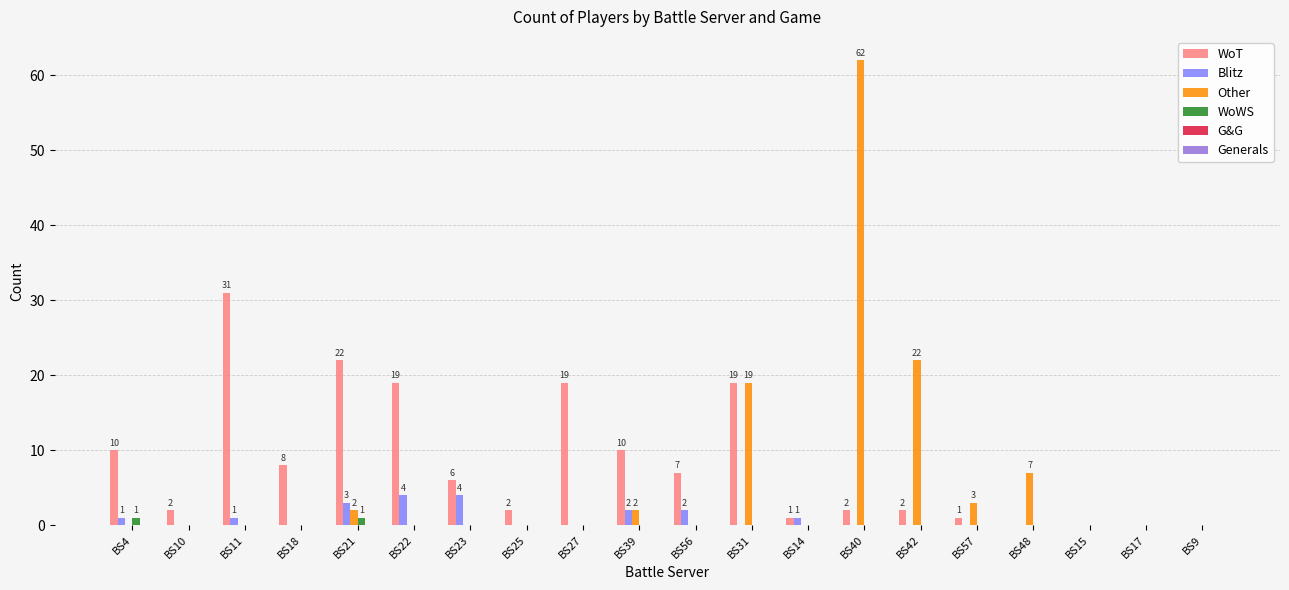

How many distinct data groups are displayed?

4